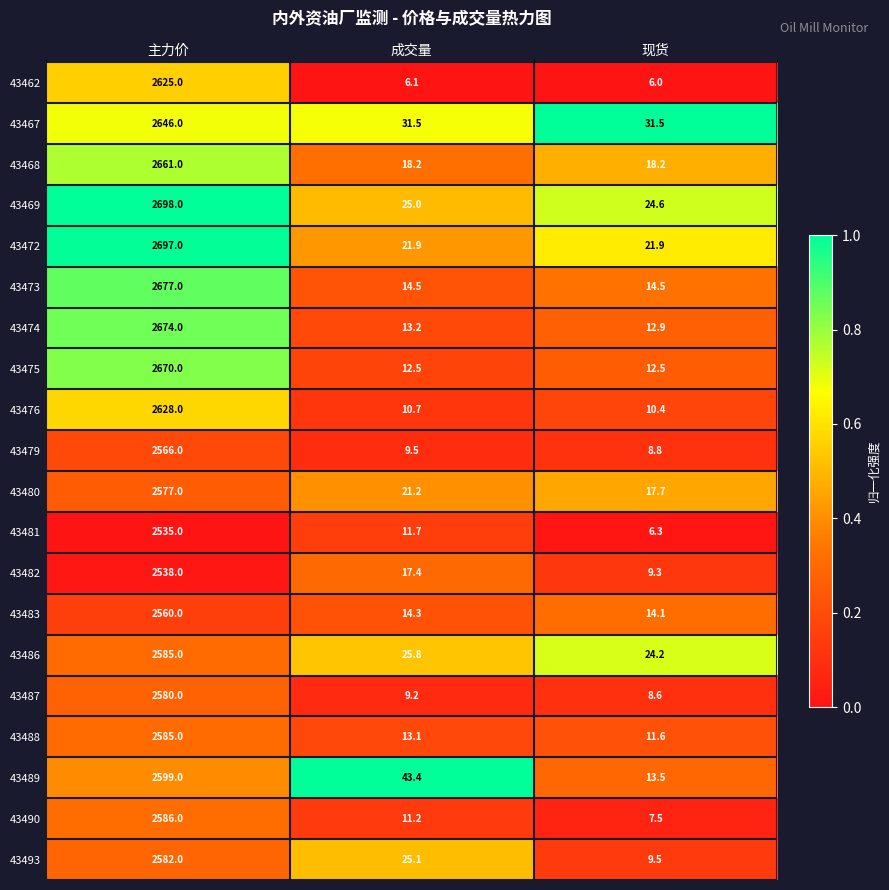

Where does the 43489 series first go above 43?

主力价